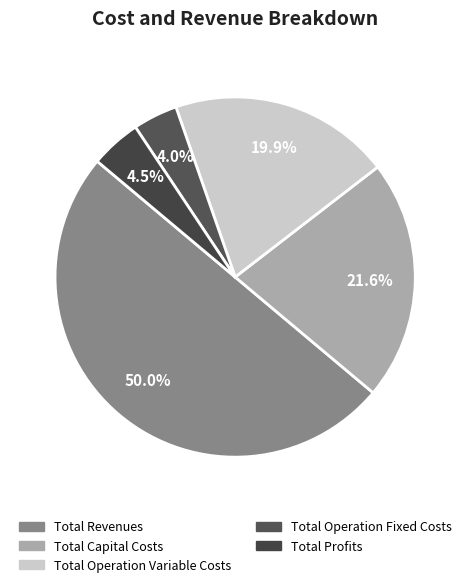

What is the change in value from Total Operation Variable Costs to Total Operation Fixed Costs?

-256947.0